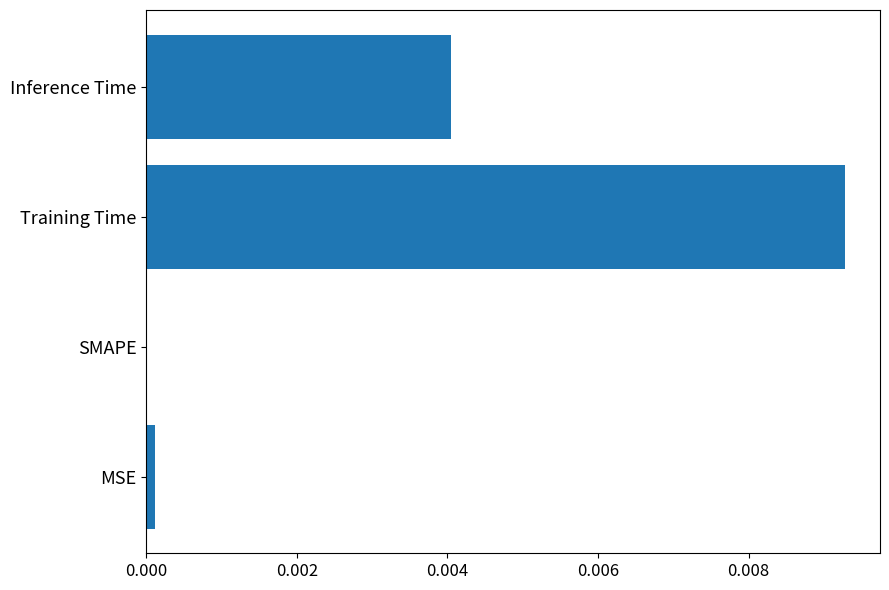

At which category does the chart reach its peak across all series?

Training Time